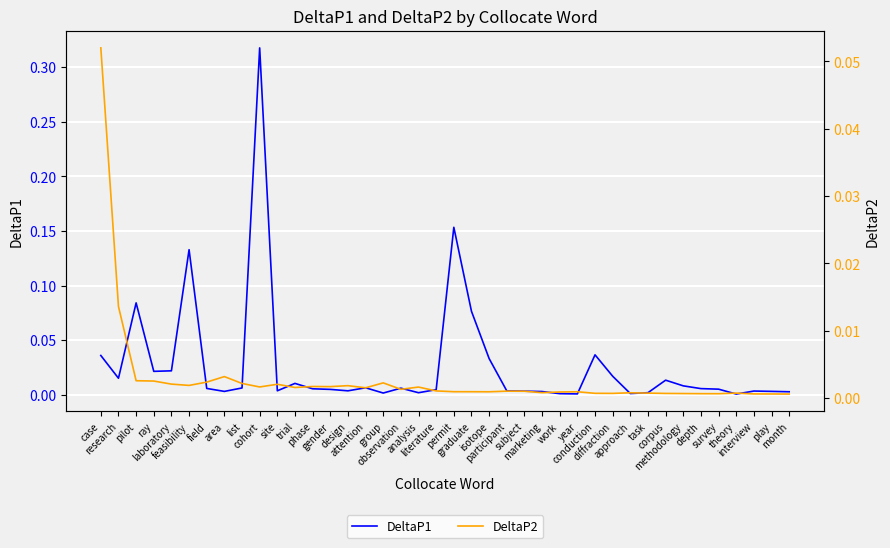

What position from the left is conduction?

29